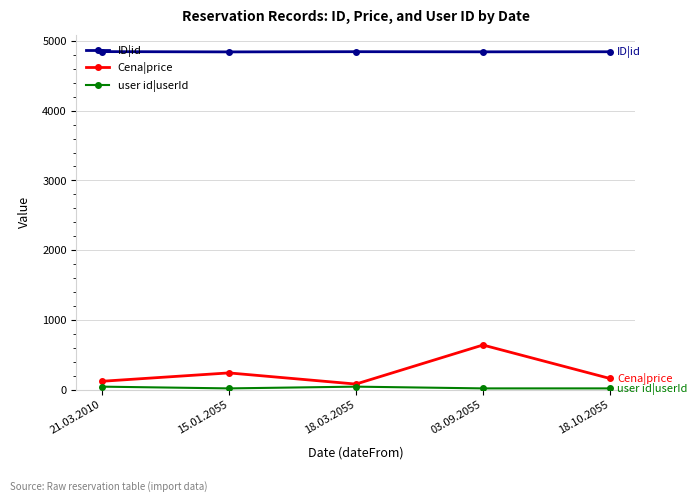

At how many categories does at least one series exceed 1252?

5